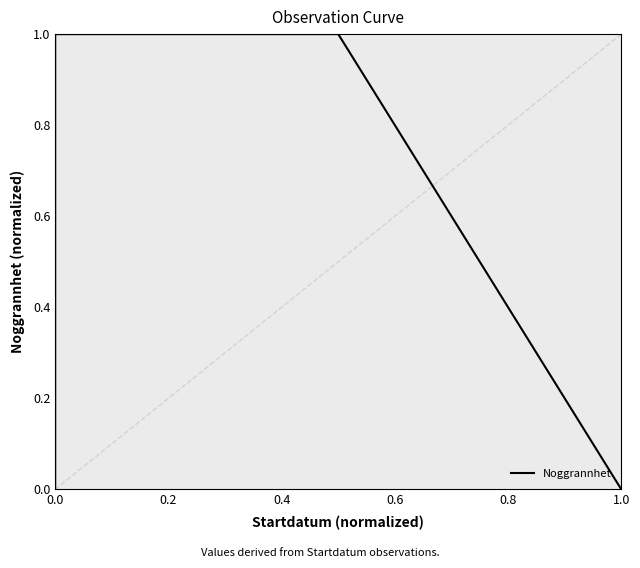

Rank the categories by value from lowest to highest.

0.0, 0.6, 0.2, 0.4